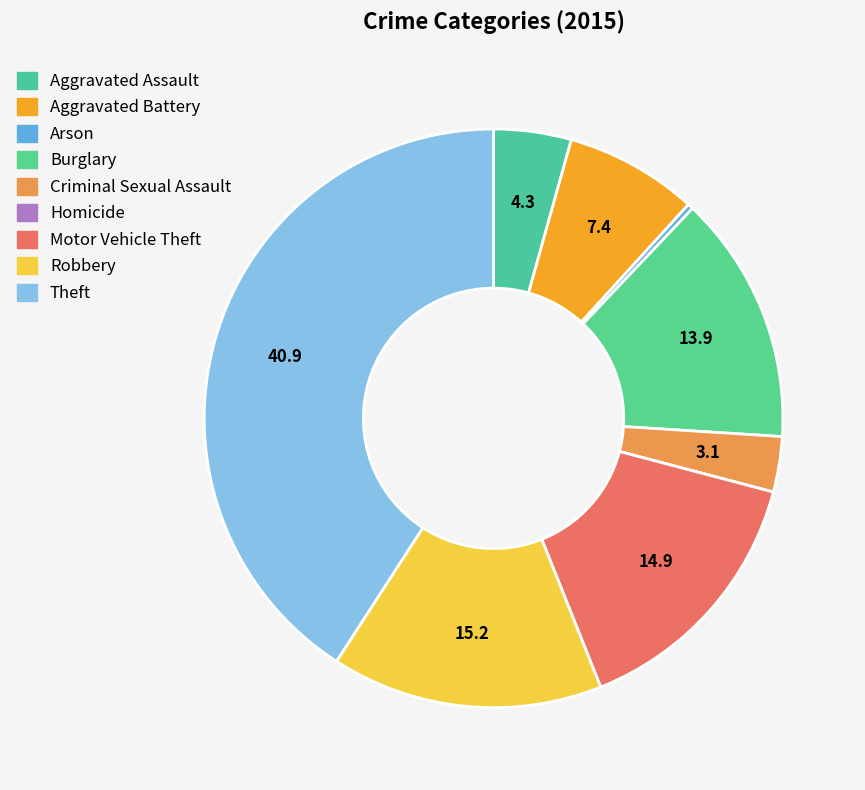

Combined, do Burglary and Robbery account for over 50%?

No